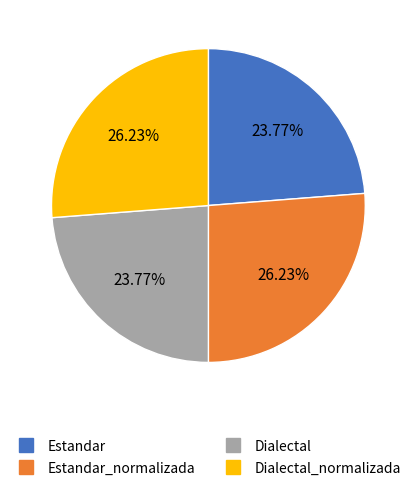

The Dialectal slice represents 24% of the pie. True or false?

True